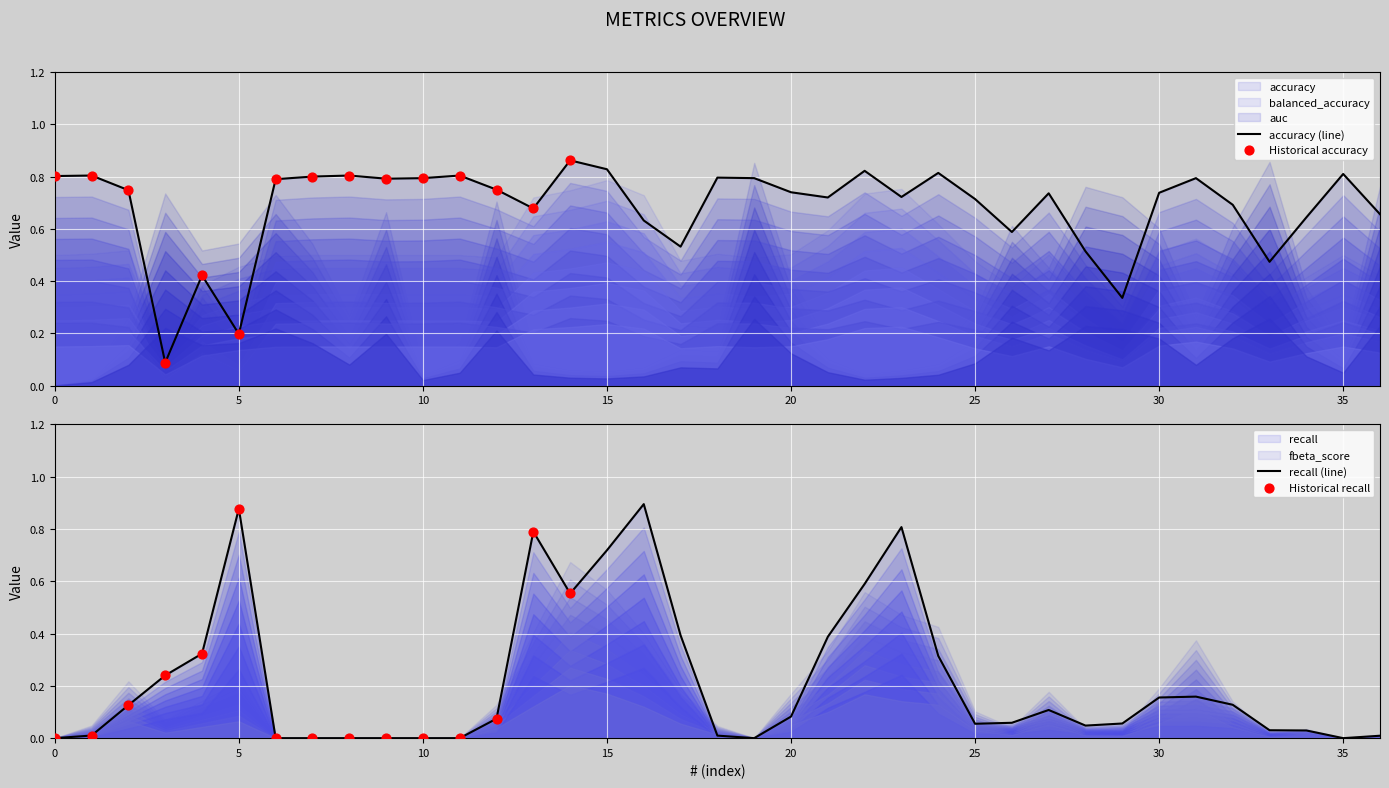

What is the total value across all series at 9?

2.0